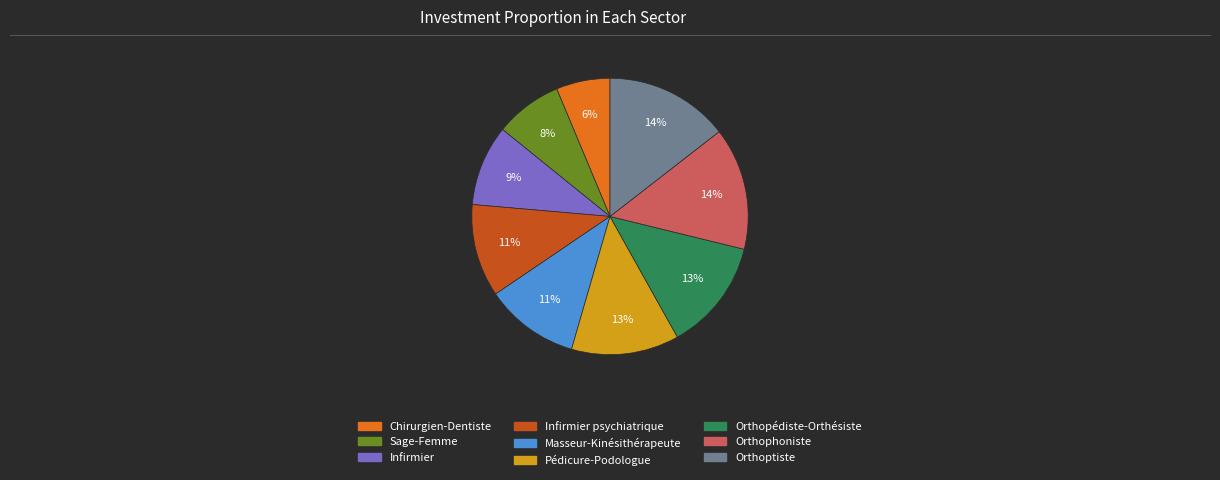

How many slices are in this pie chart?

9